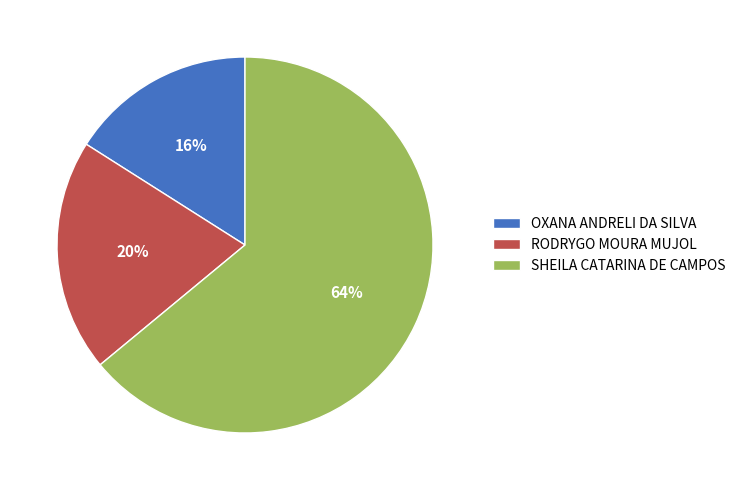

Do SHEILA CATARINA DE CAMPOS and RODRYGO MOURA MUJOL together represent more than half of the pie?

Yes